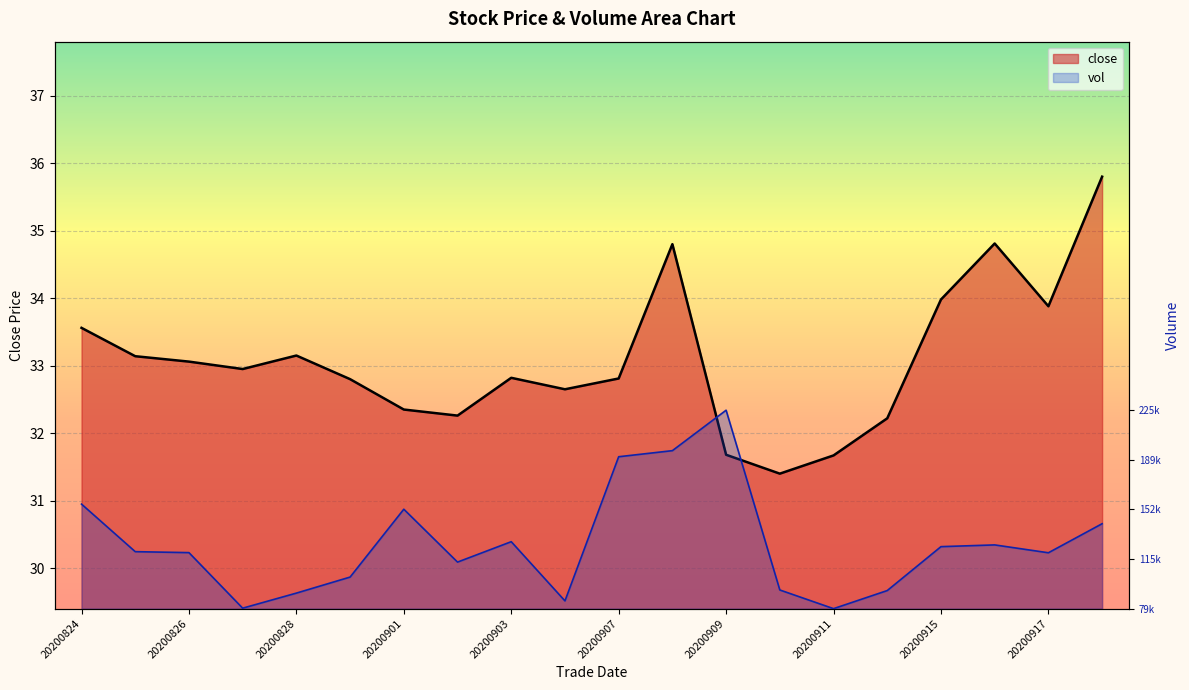

Rank the series by their average value, from highest to lowest.

close, vol